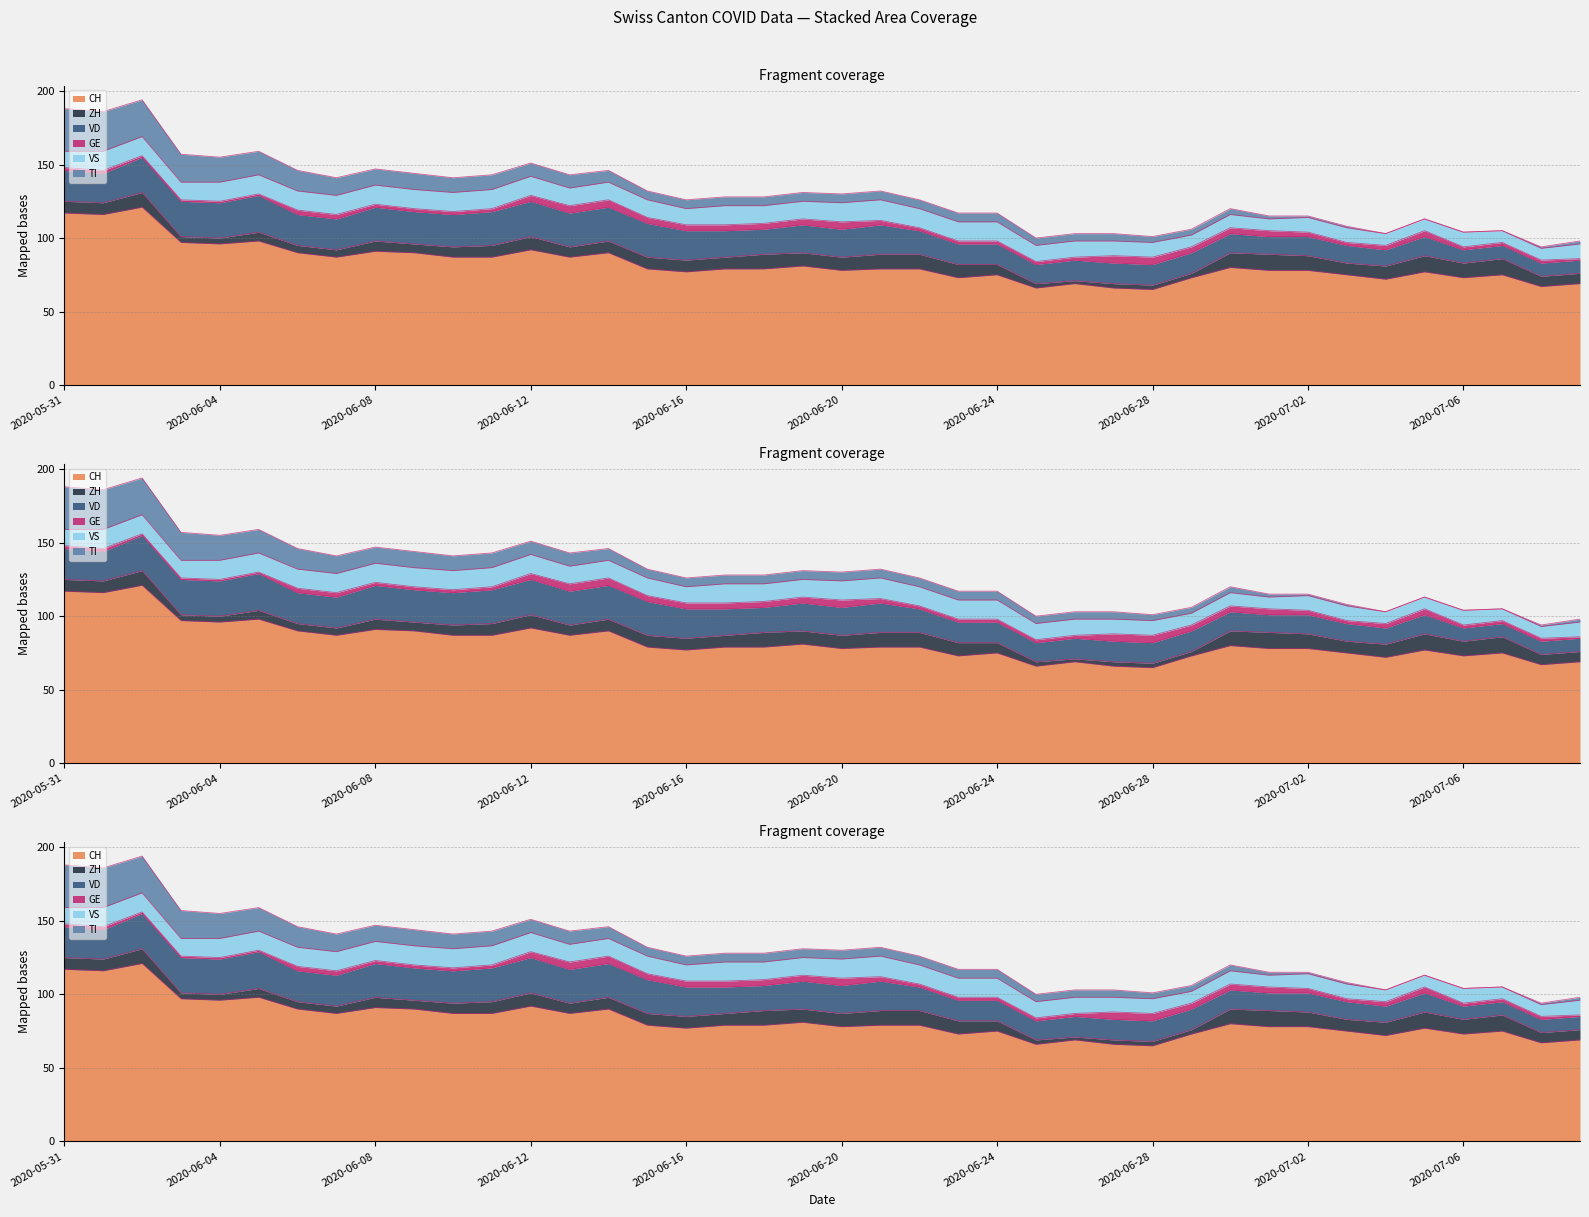

What is the label of the 12th point from the right?

2020-06-28